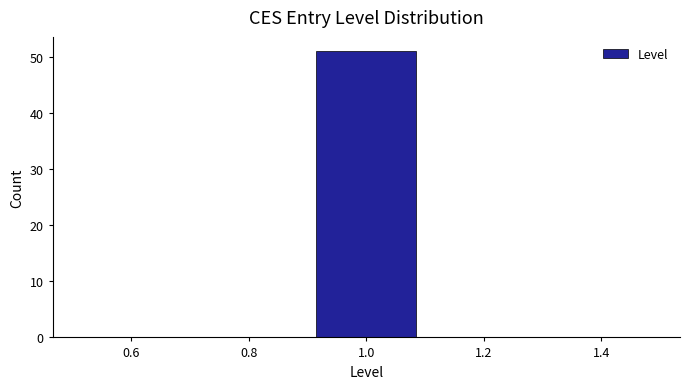

Reading left to right, list every bar in this chart as the range it spans on the x-axis followed by its height. The values are not printed on the chart, so give them approximately, as read against the axis.

0.5 to 0.7: 0
0.7 to 0.9: 0
0.9 to 1.1: 51
1.1 to 1.3: 0
1.3 to 1.5: 0